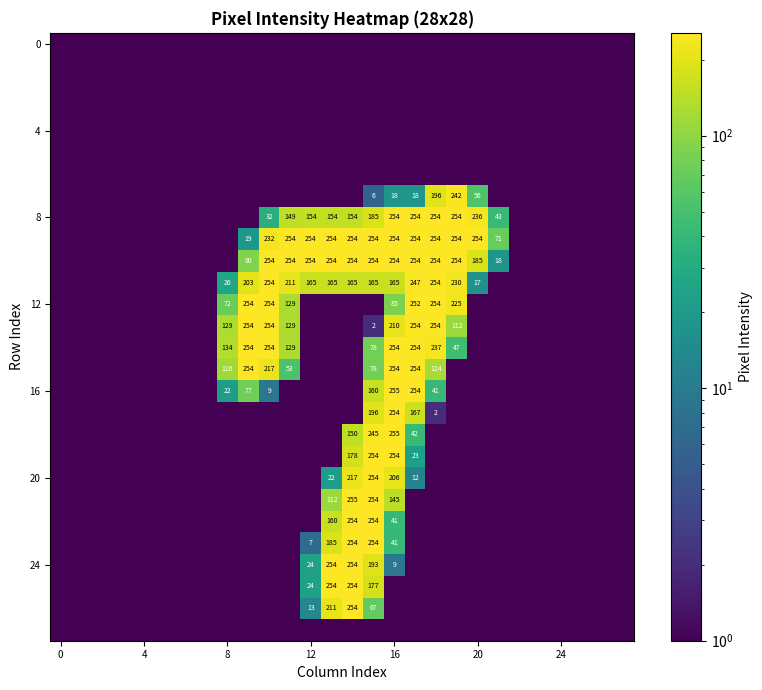

Which series has the widest spread of values?

16